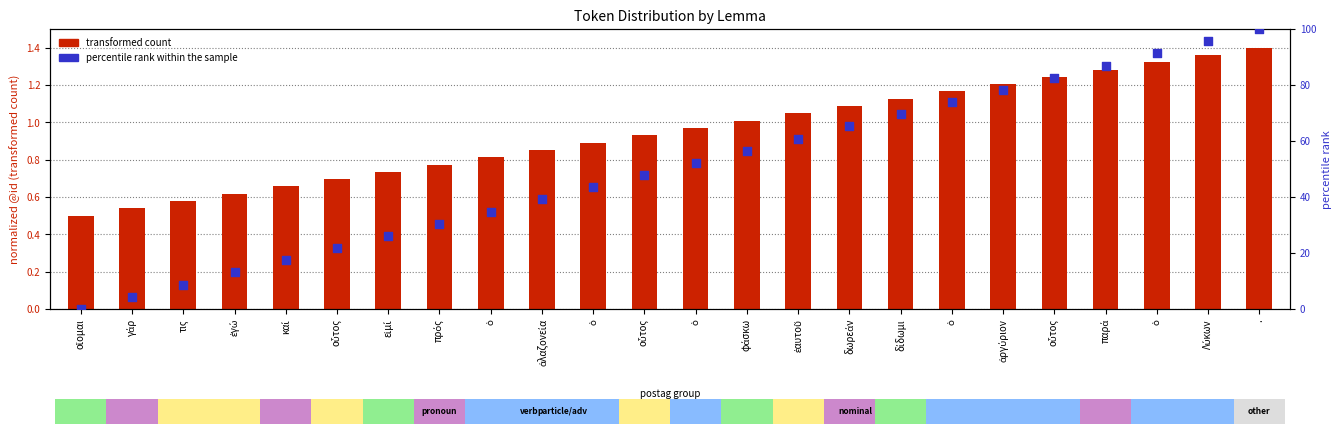

Which series has the largest total across all categories?

percentile rank within the sample